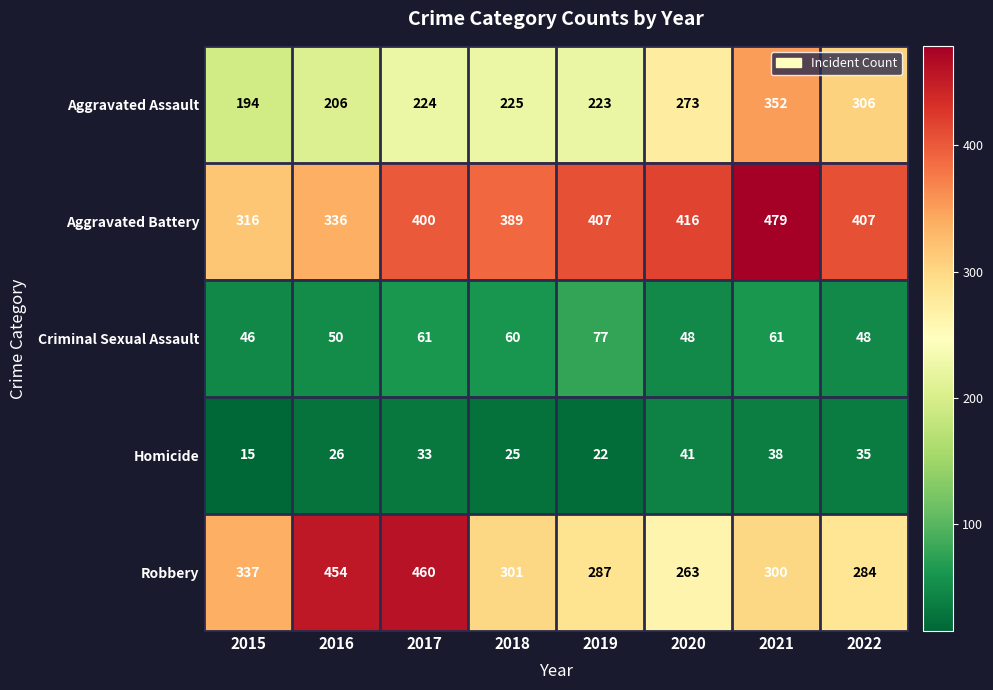

What is the smallest value displayed?

15